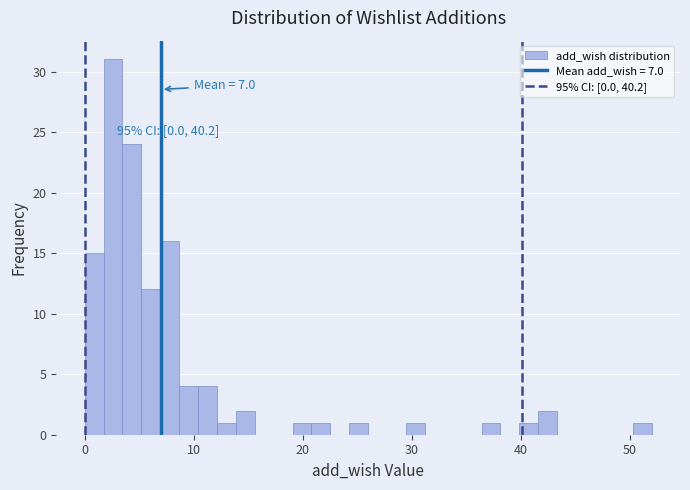

Read against the x-axis, roughly where is the centre of the tallest bar?

3